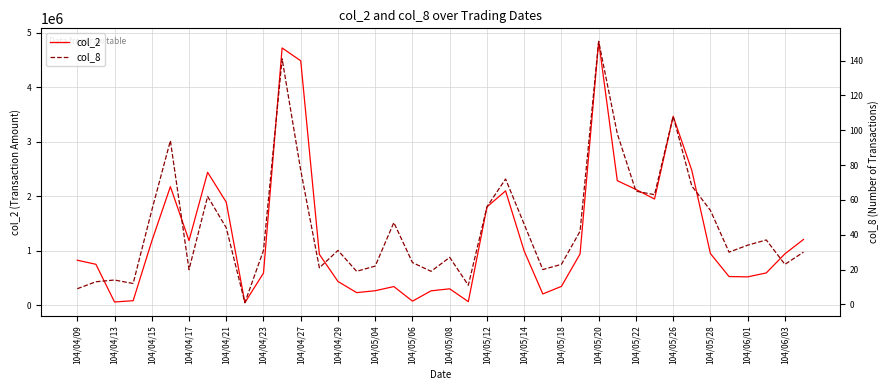

At which label does col_2 reach its peak?

104/05/20